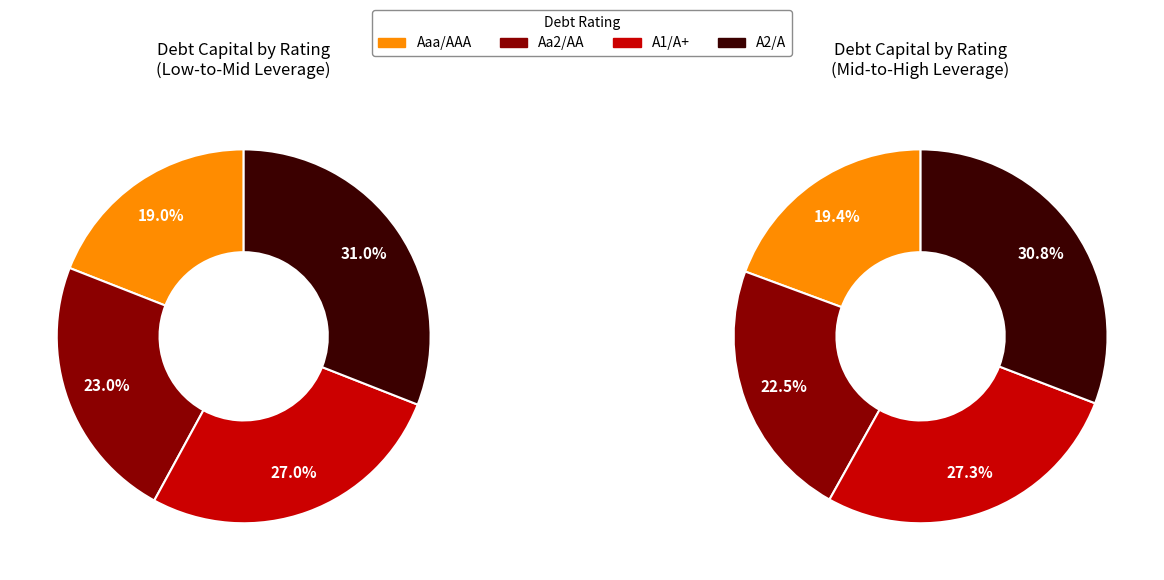

What percentage is NOT represented by A1/A+?

73.0%